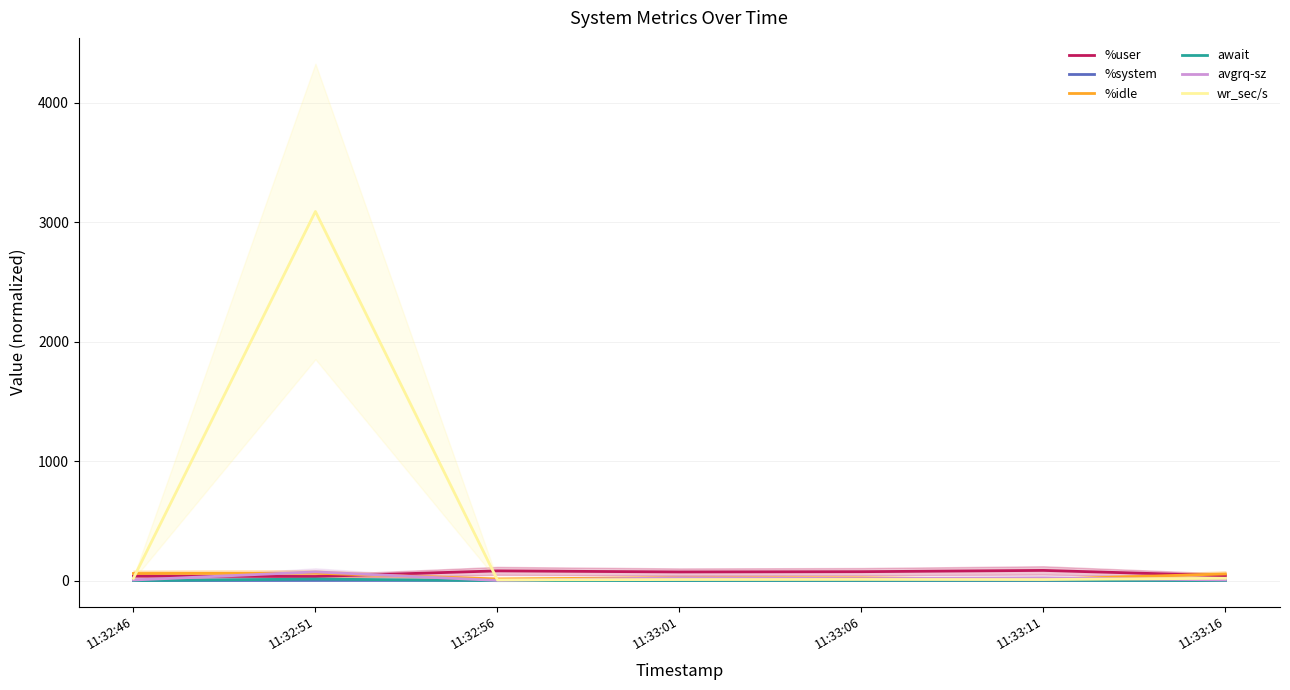

At which label is %system closest to 2?

11:32:51